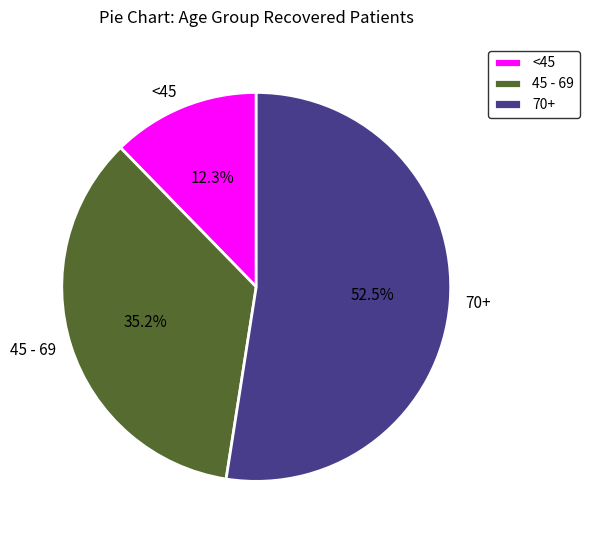

What portion of the pie excludes 45 - 69?

64.8%